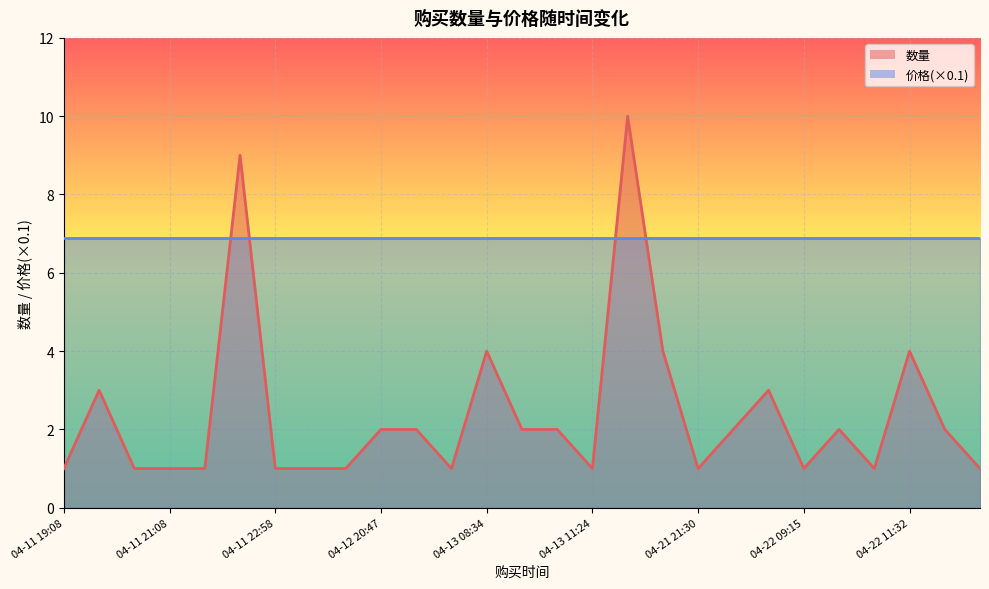

At which category does the chart reach its minimum across all series?

04-11 19:08